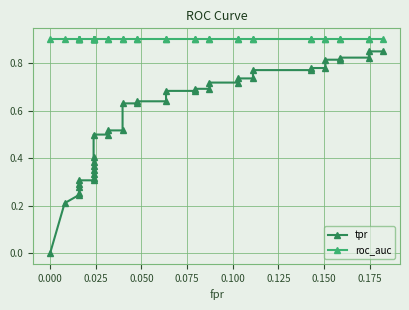

Is the value of roc_auc at 0.175 greater than the value of tpr at 25?

Yes